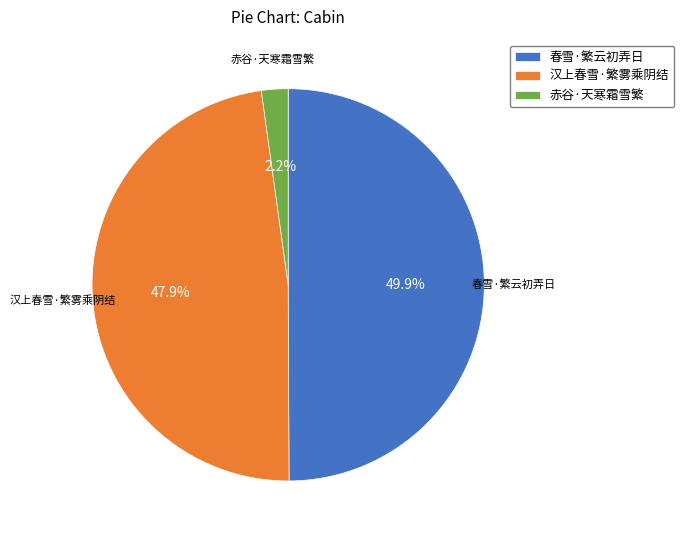

To the nearest percent, what portion does 汉上春雪·繁雾乘阴结 represent?

48%